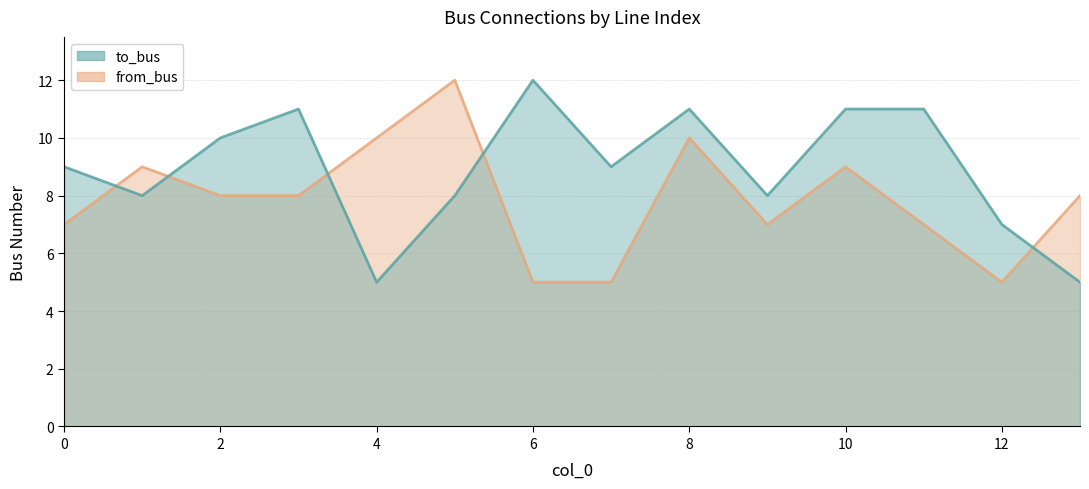

What is the total value across all series at 10?

20